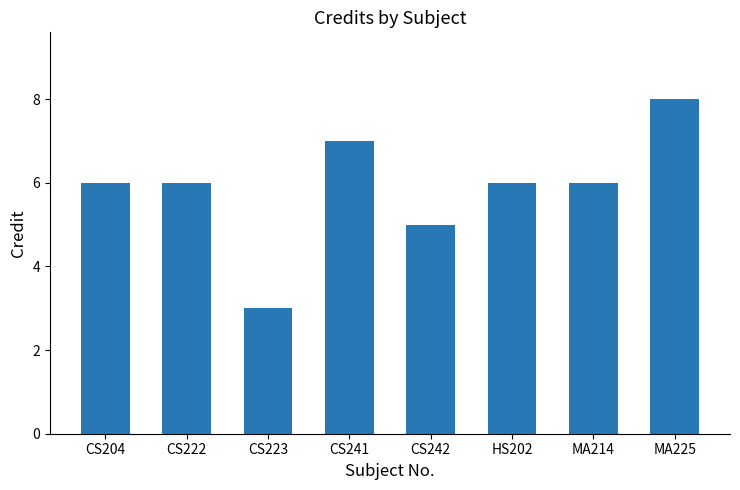

The chart shows a value of 8 at MA225. True or false?

True